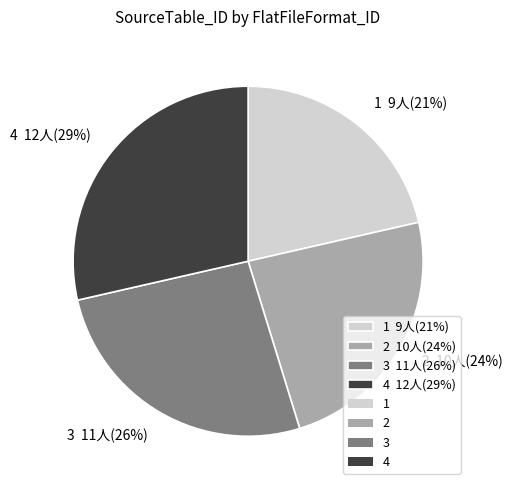

The 2 slice represents 13% of the pie. True or false?

False